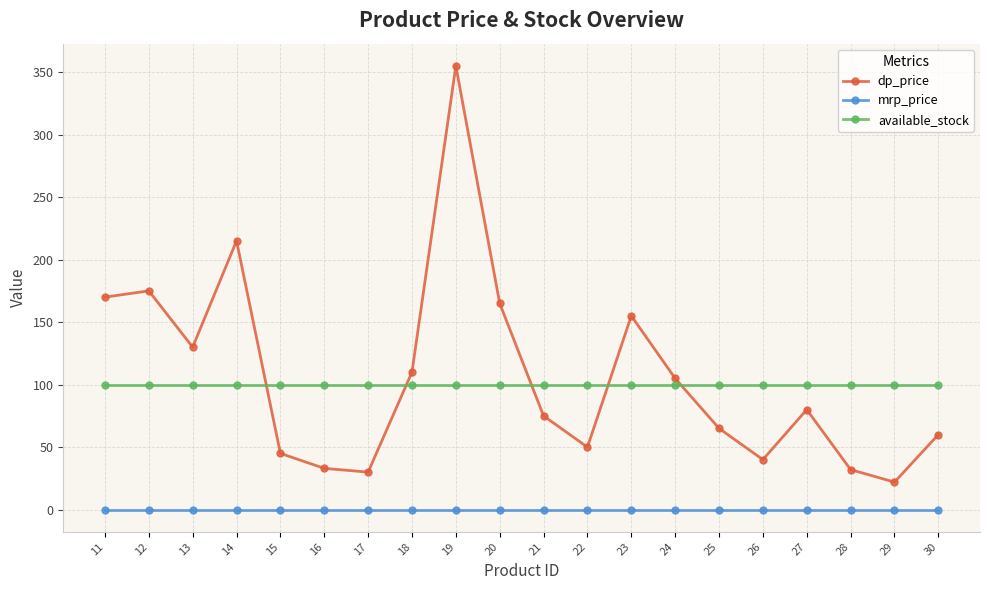

Which series has the largest range (max minus min)?

dp_price